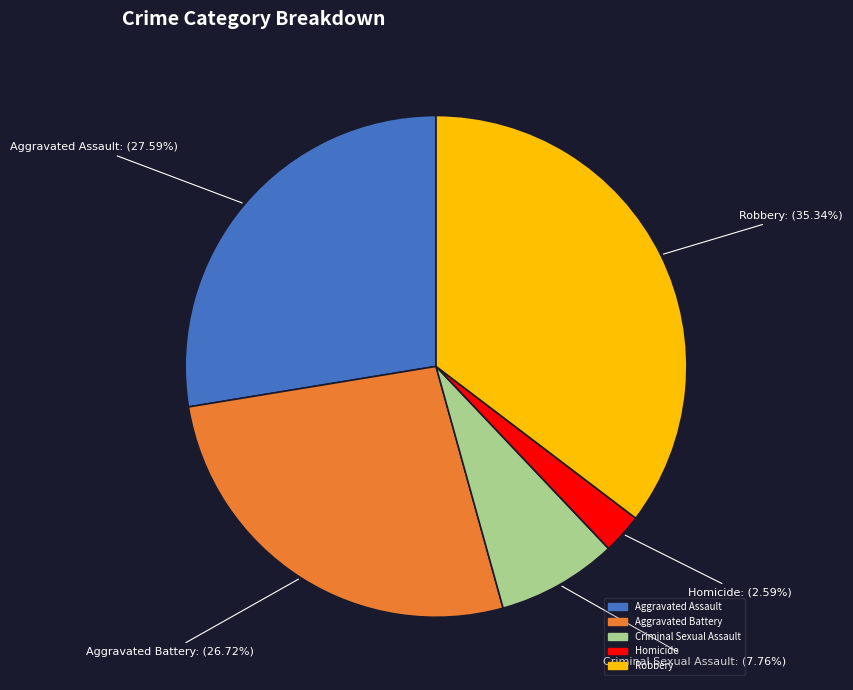

Is it true that Aggravated Battery is 27% of the pie?

True